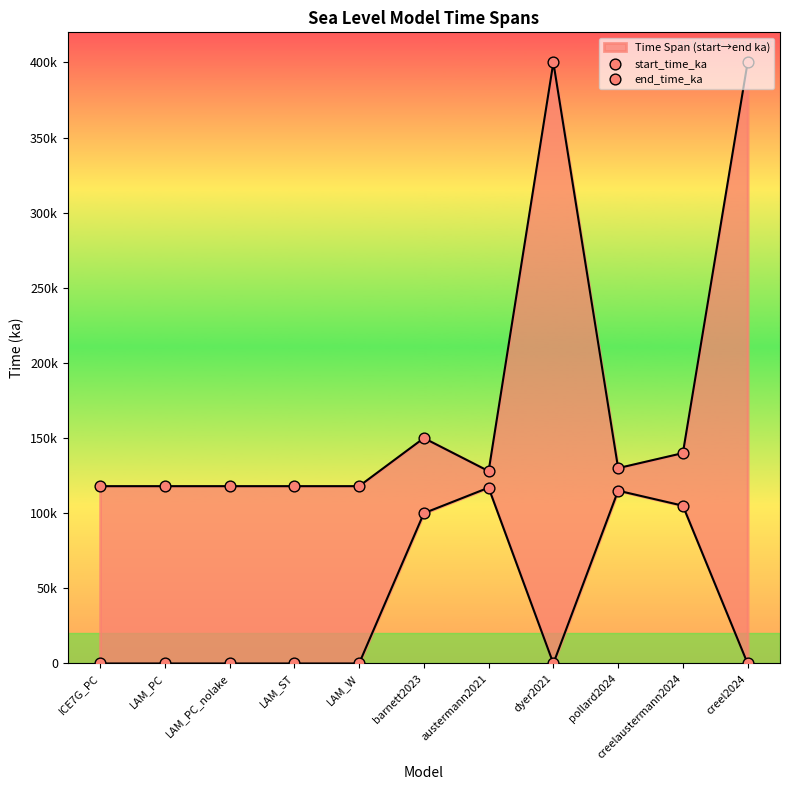

Which series has the largest Y range (max minus min)?

start_time_ka